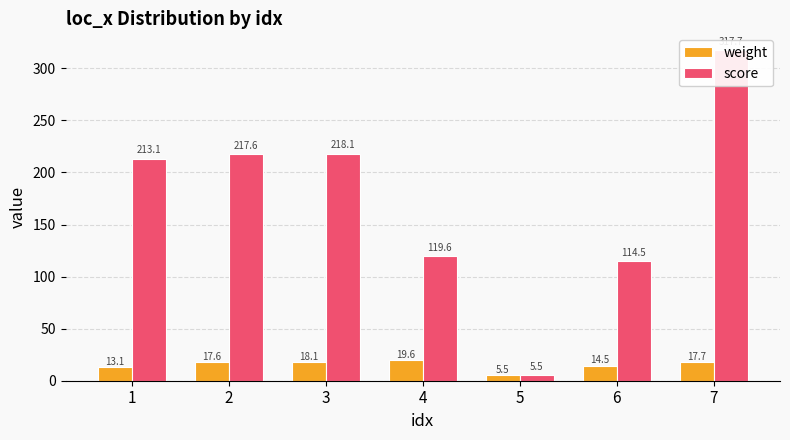

Reading left to right, transcribe all the data shown in this chart.

weight: 13.1	17.6	18.1	19.6	5.5	14.5	17.7
score: 213.1	217.6	218.1	119.6	5.5	114.5	317.7